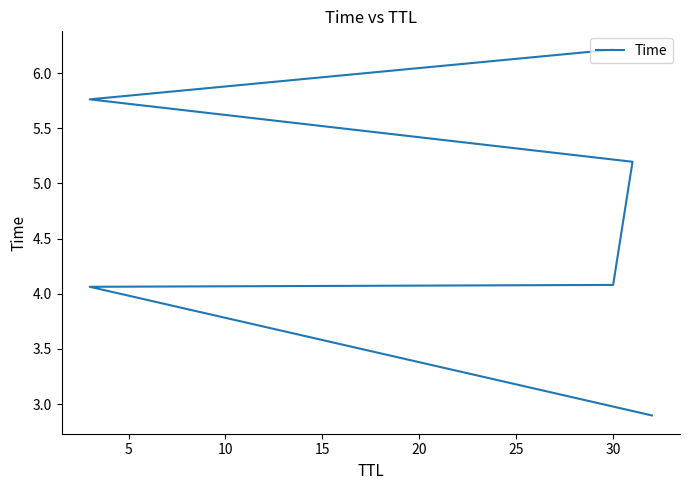

Reading left to right, what are all the values shown in this chart?

2.9	4.1	4.1	5.2	5.8	6.2